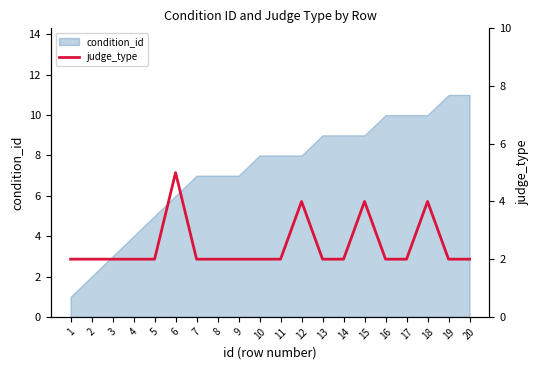

The value of condition_id at 5 is 5. True or false?

True